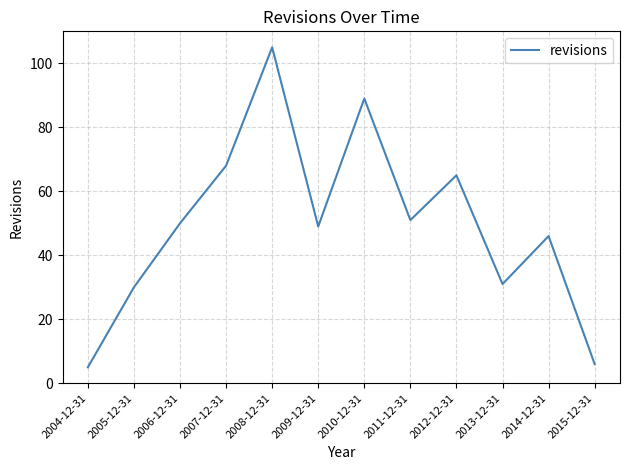

What position from the right is 2013-12-31?

3